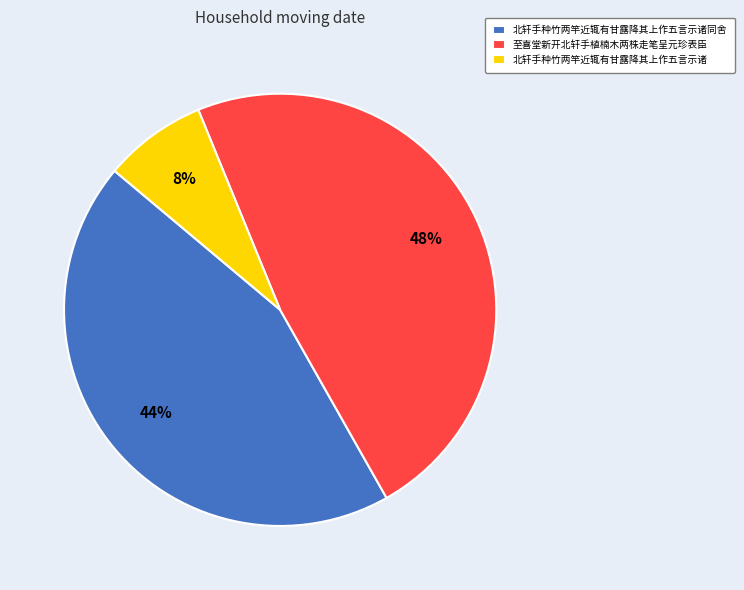

Between 北轩手种竹两竿近辄有甘露降其上作五言示诸同舍 and 北轩手种竹两竿近辄有甘露降其上作五言示诸, which is larger?

北轩手种竹两竿近辄有甘露降其上作五言示诸同舍